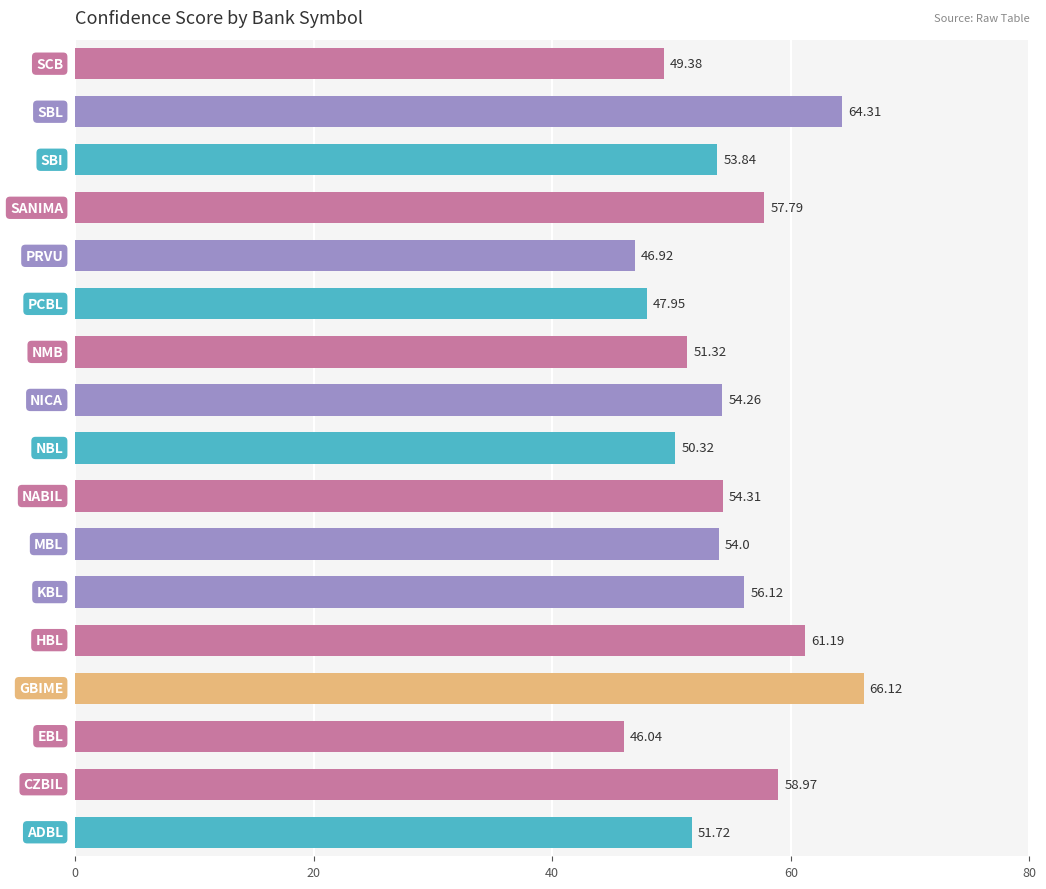

What is the difference between the maximum and minimum values?

20.1